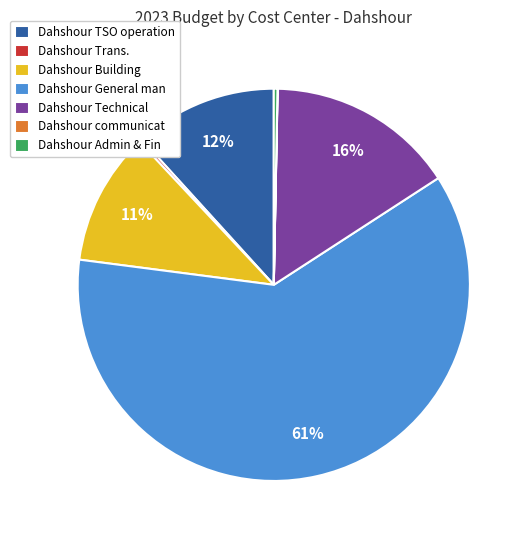

What is the ratio of the value at Dahshour Technical to the value at Dahshour General man?

0.3